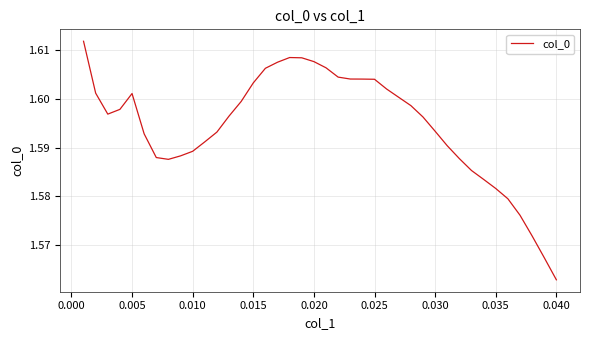

True or false: there are more than 2 points higher than both neighbors.

False